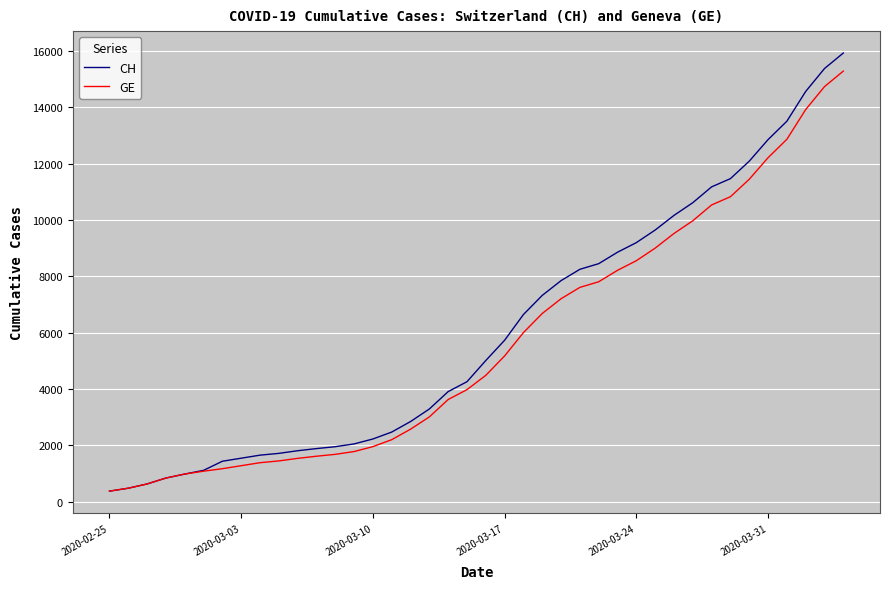

Which series has the largest range (max minus min)?

CH